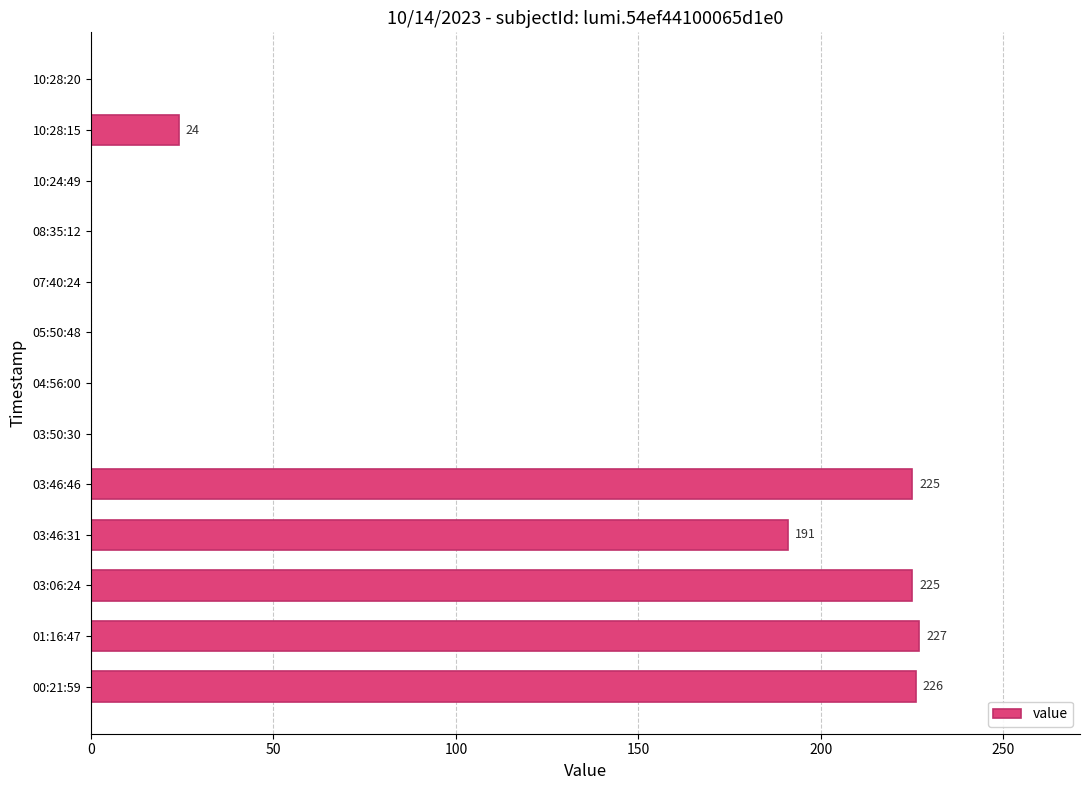

What is the greatest value displayed?

227